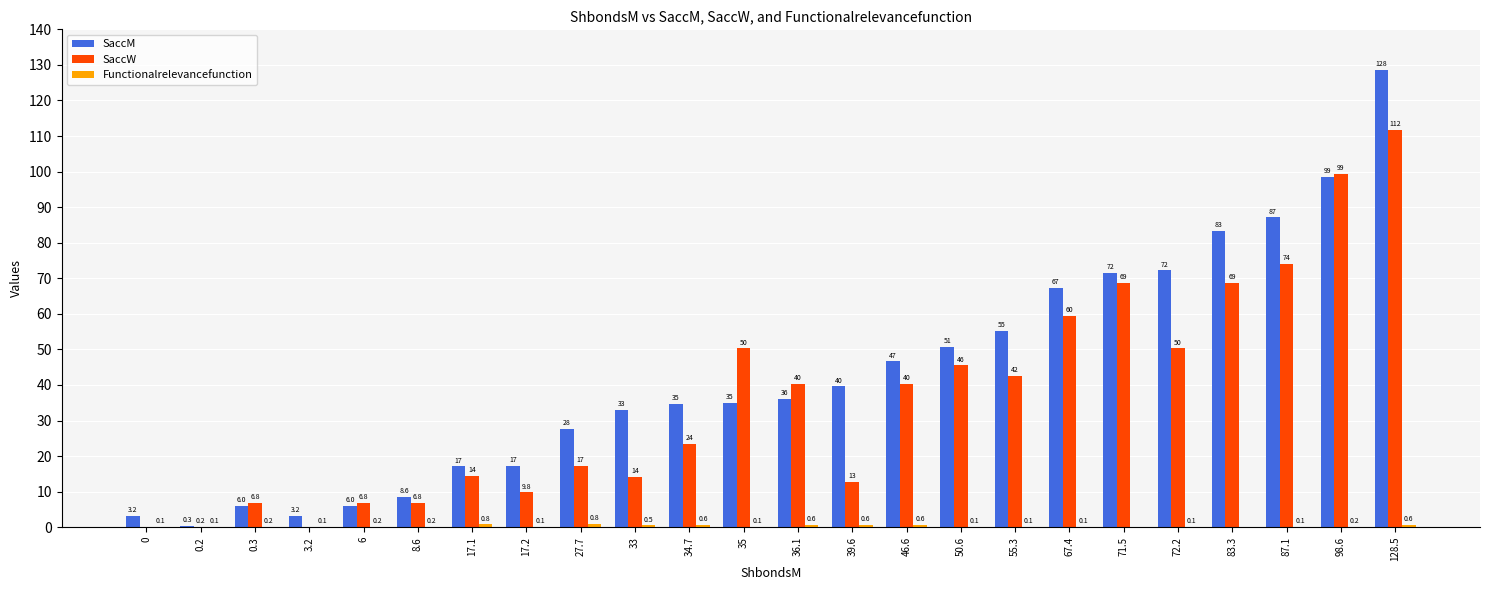

What is the spread (max minus min) of values at 67.4?

67.3